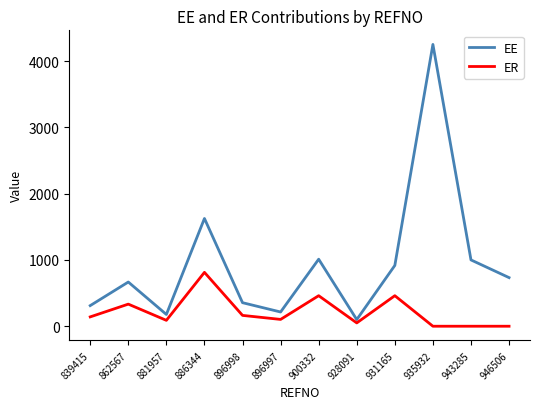

At which category is the sum across all series the highest?

935932